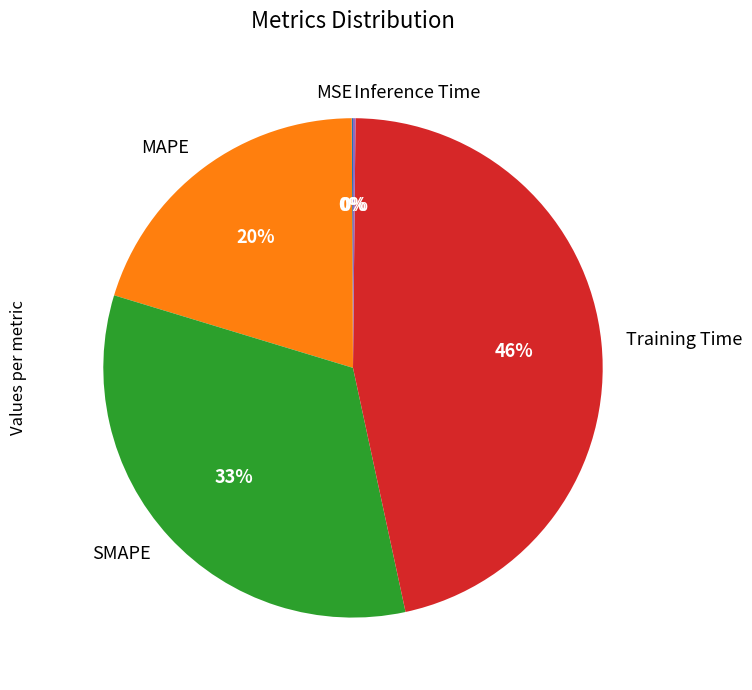

What is the largest slice in the pie chart?

Training Time